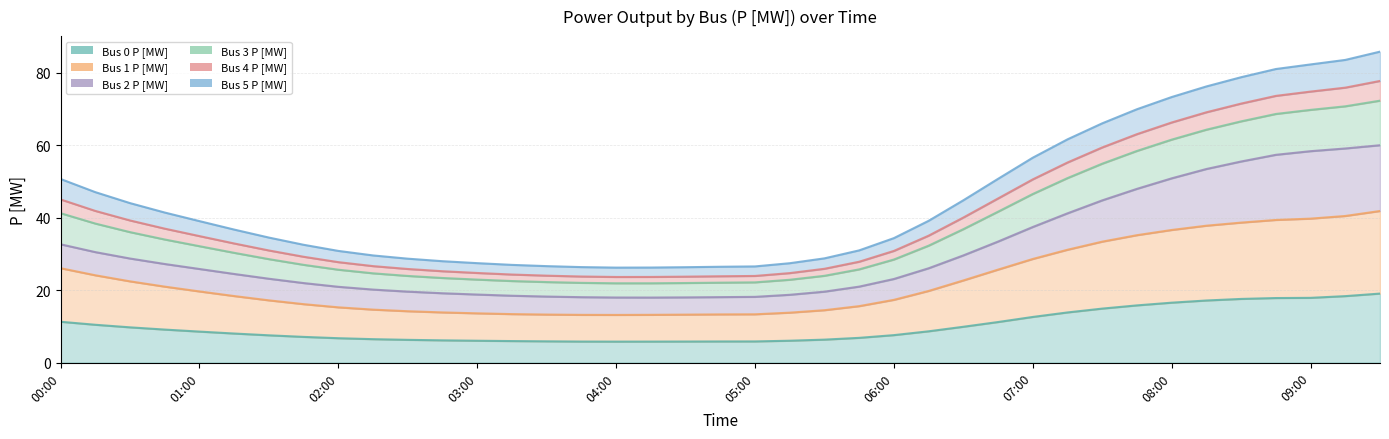

Where is the first local minimum for Bus 5 P [MW]?

04:00